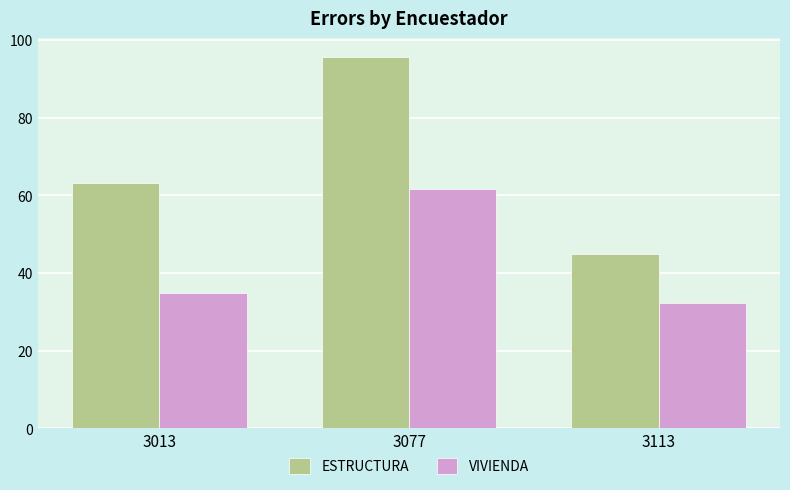

Reading left to right, list all the values displayed in this chart.

ESTRUCTURA: 63.1	95.7	44.8
VIVIENDA: 34.9	61.8	32.3